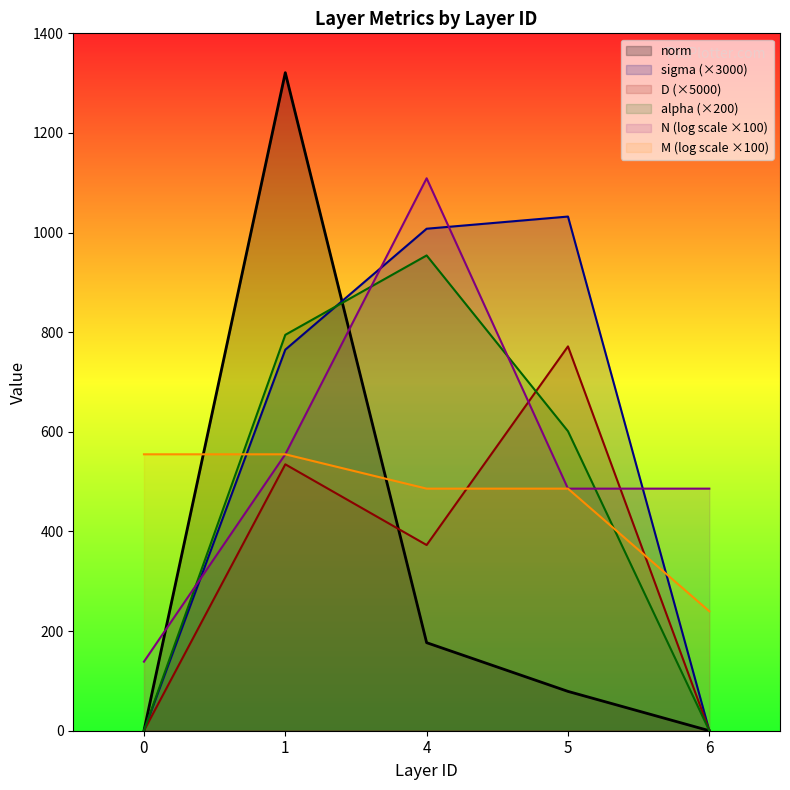

True or false: sigma and D intersect in this chart.

False